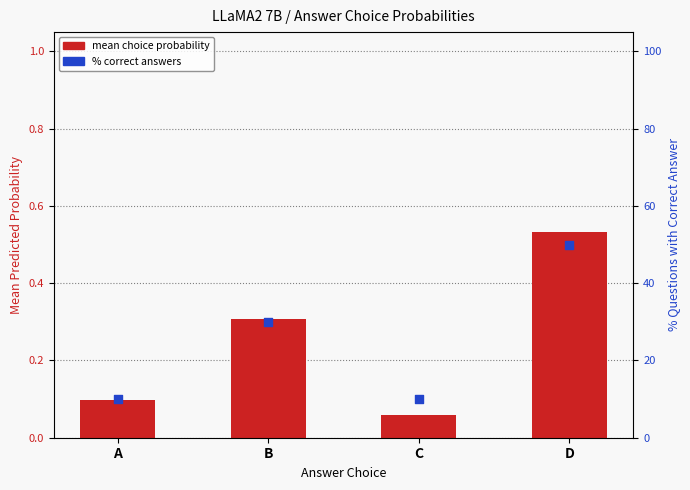

Which series reaches the maximum Y coordinate?

% correct answers